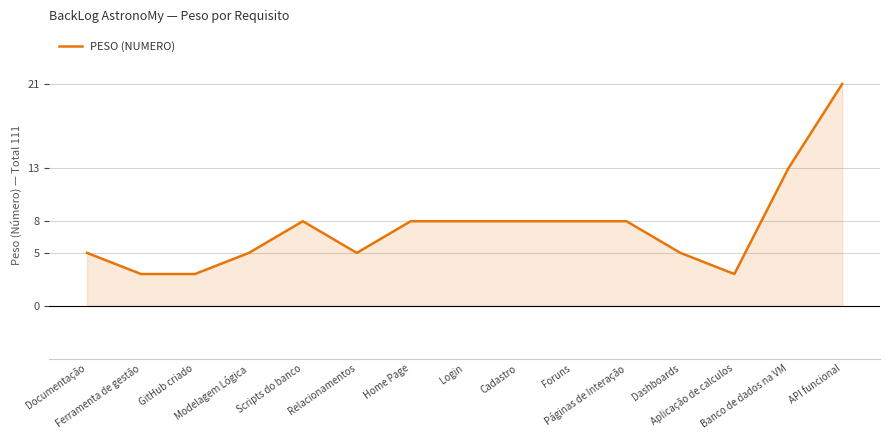

How many values are between 5 and 8?

10